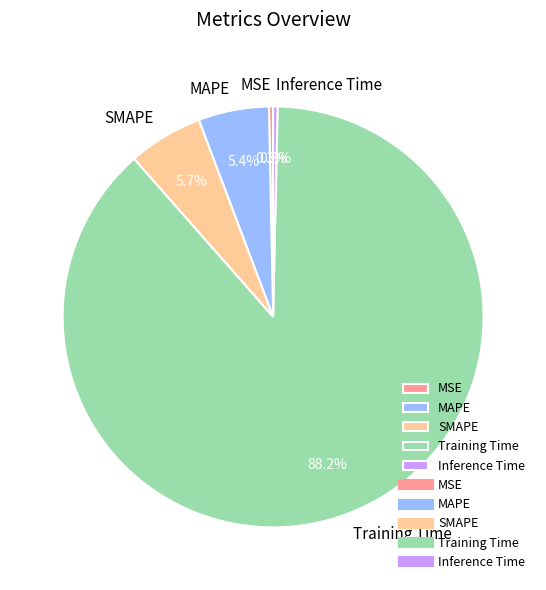

What percentage is NOT represented by MSE?

99.7%